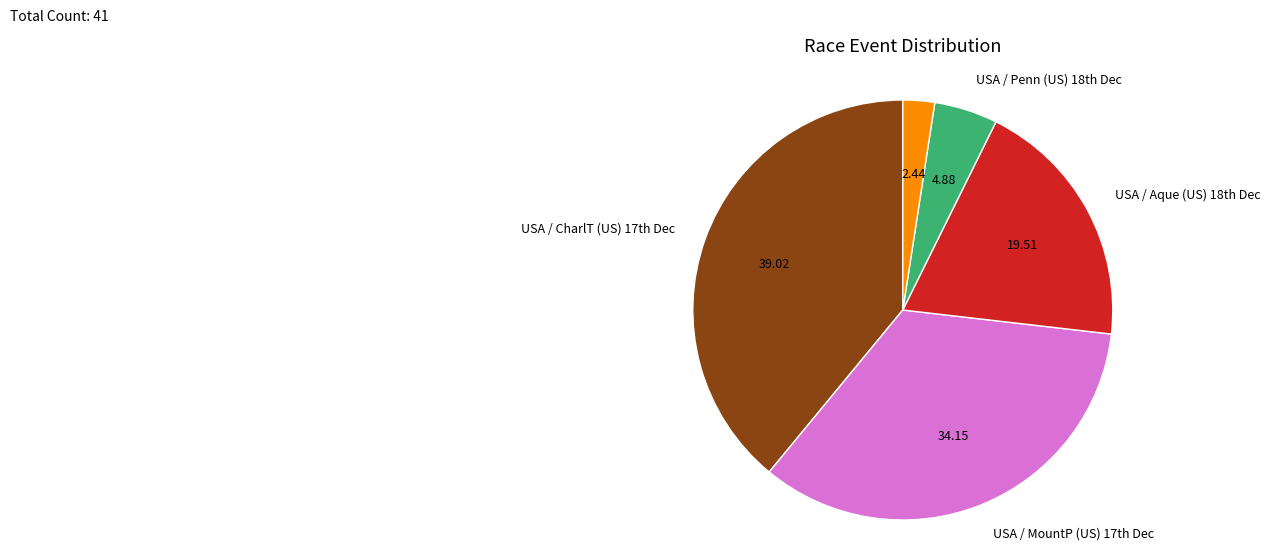

Is there a majority slice in this chart?

No